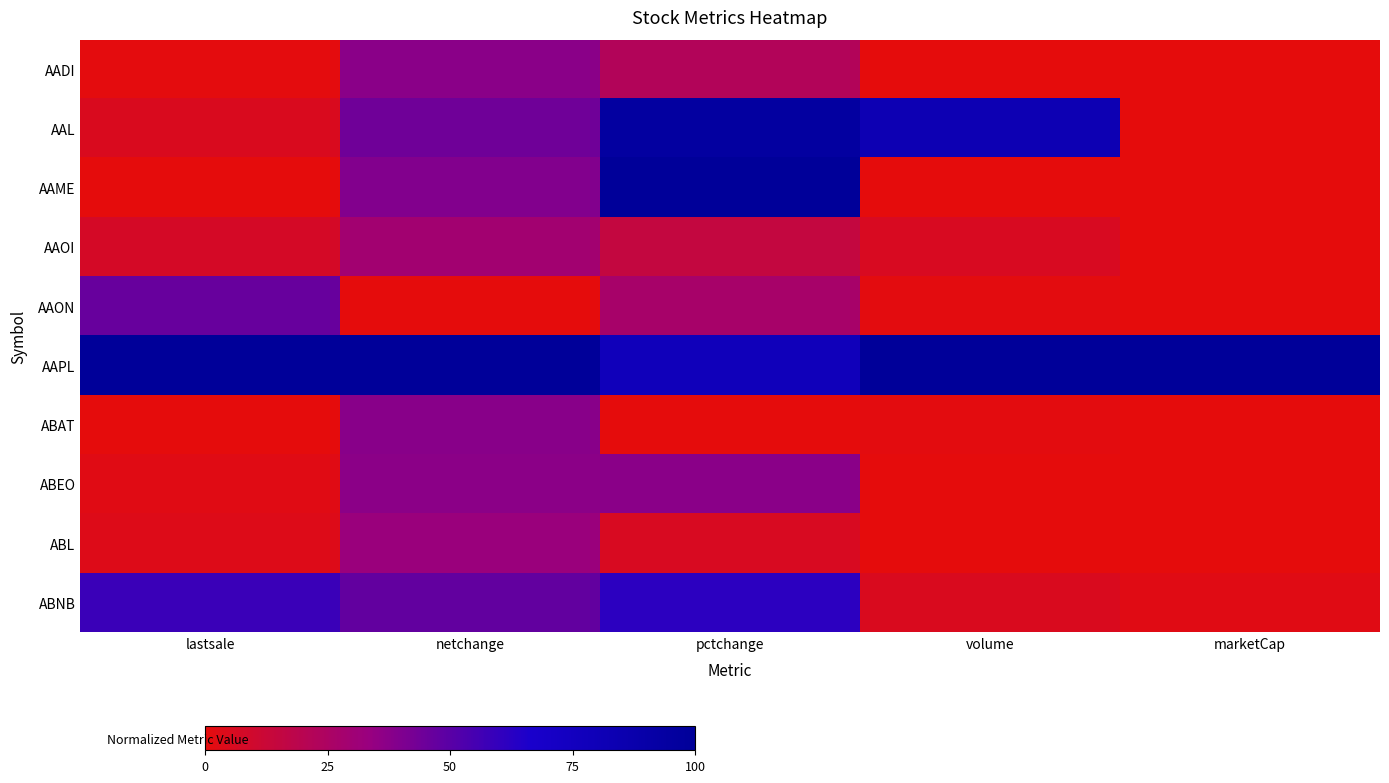

Count the number of data series in this chart.

10